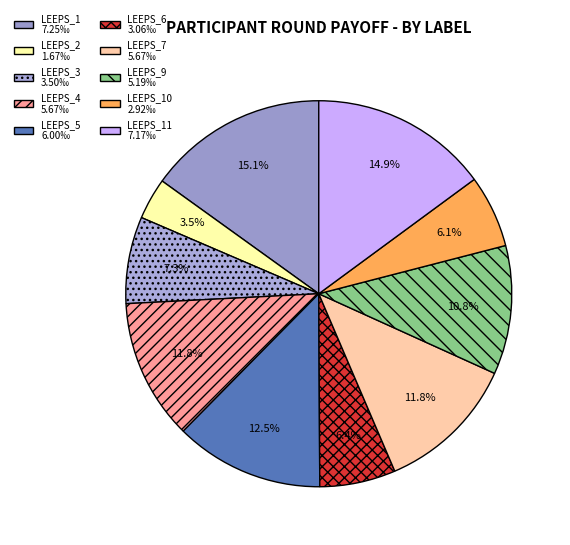

How many slices are in this pie chart?

10